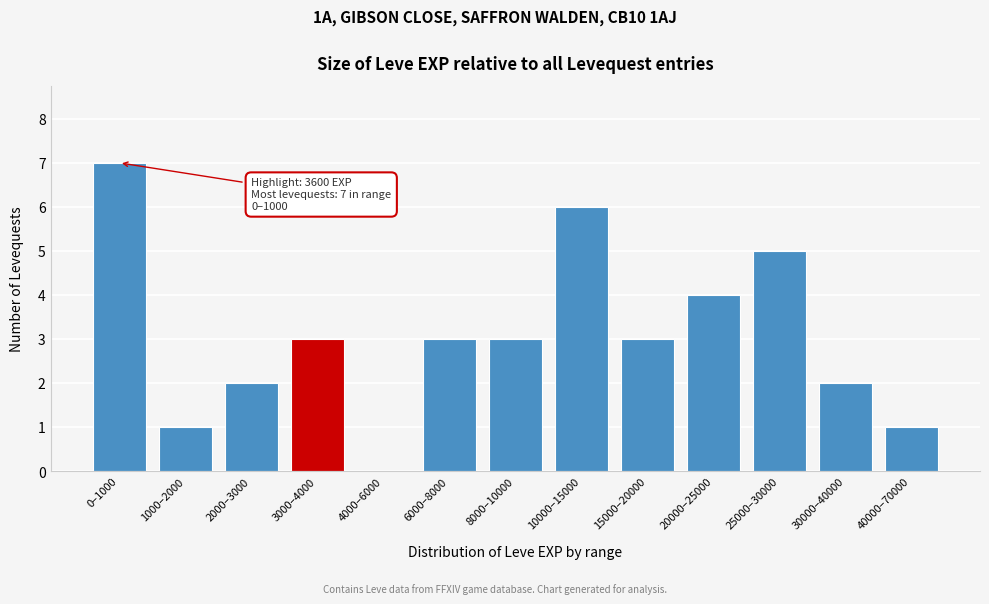

Reading left to right, what are all the values shown in this chart?

0–1000=7	1000–2000=1	2000–3000=2	3000–4000=3	4000–6000=0	6000–8000=3	8000–10000=3	10000–15000=6	15000–20000=3	20000–25000=4	25000–30000=5	30000–40000=2	40000–70000=1